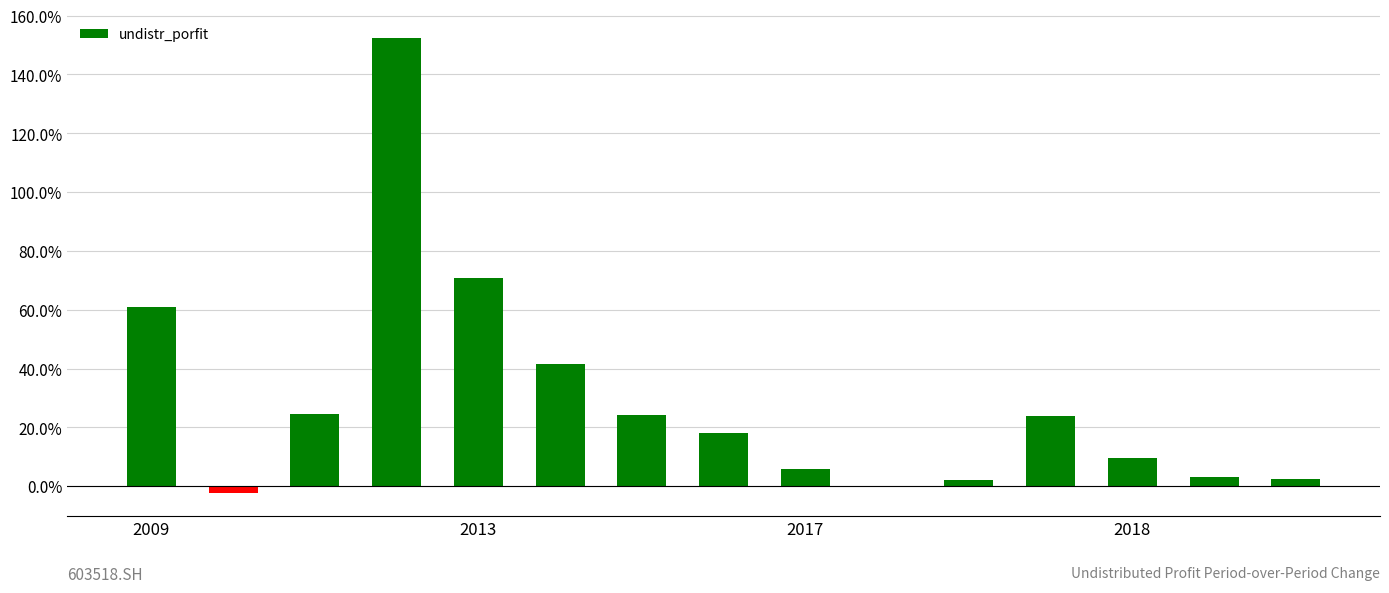

What is the greatest value displayed?

152.5